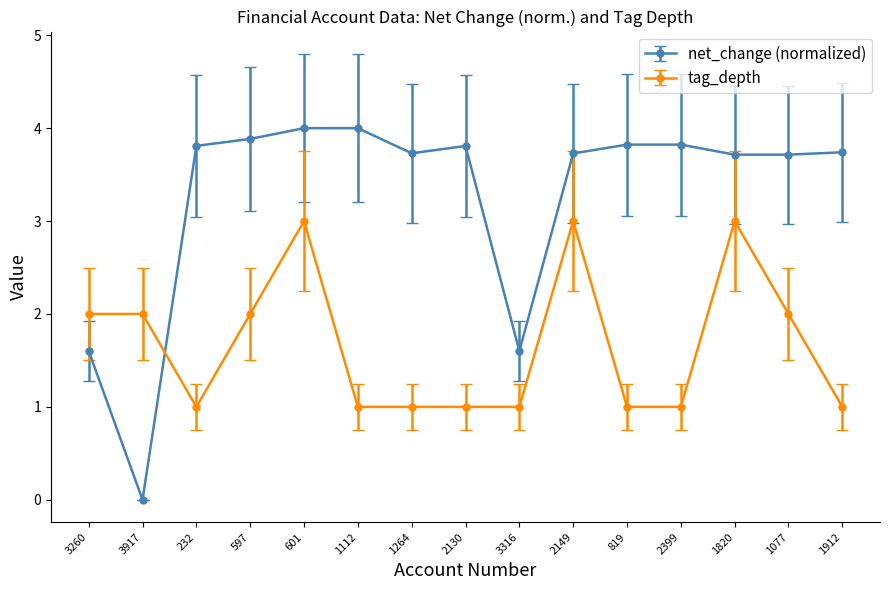

Is it true that tag_depth equals 1.0 at 819?

True